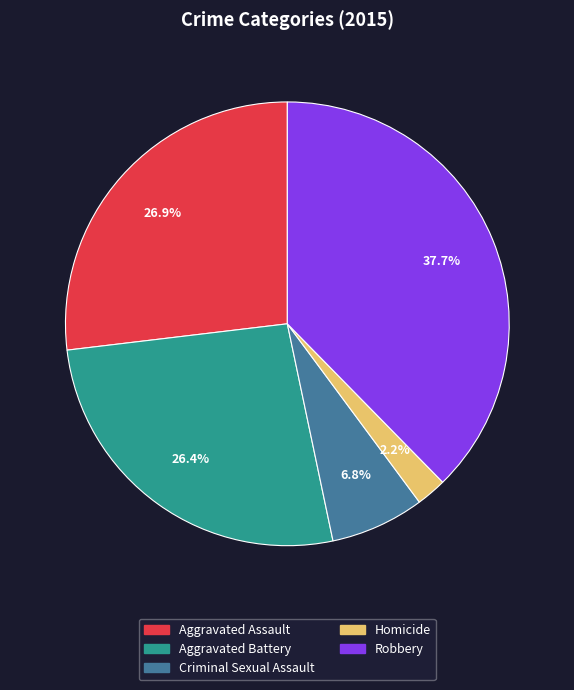

What is the smallest slice in the pie chart?

Homicide